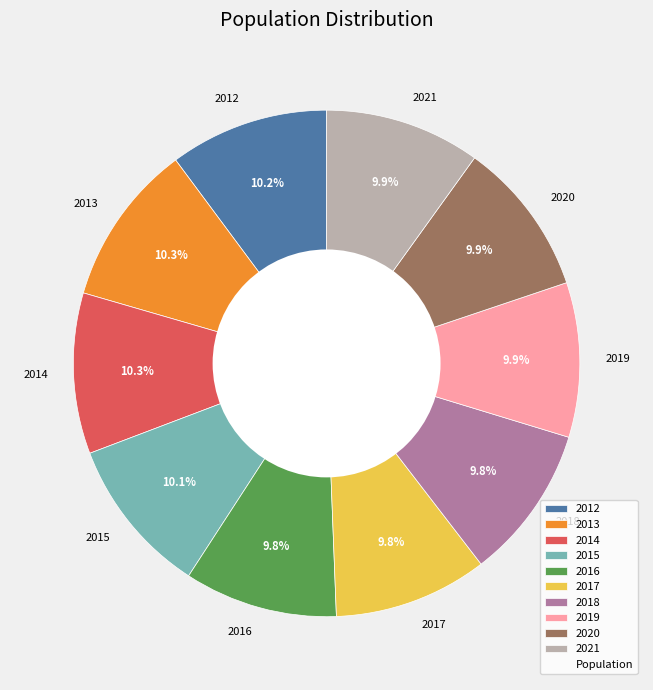

Is there a majority slice in this chart?

No